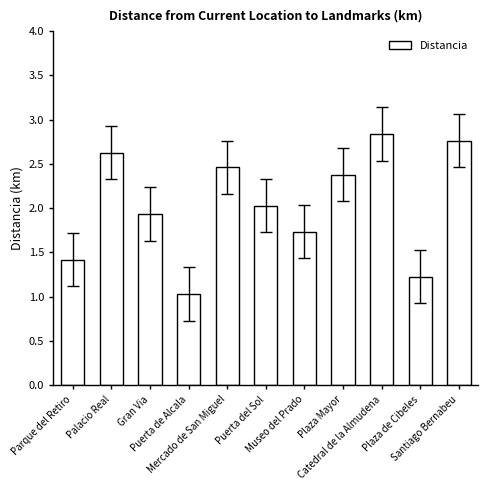

Which category has the lowest value across all series?

Puerta de Alcala